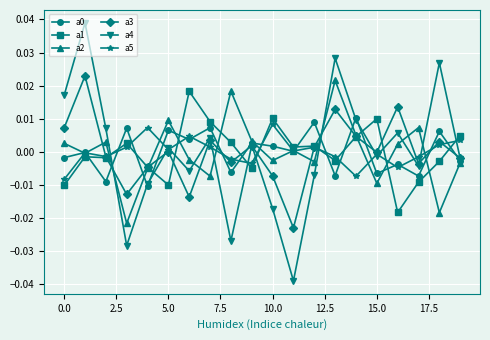

True or false: a2 has more than 2 points higher than both neighbors.

True